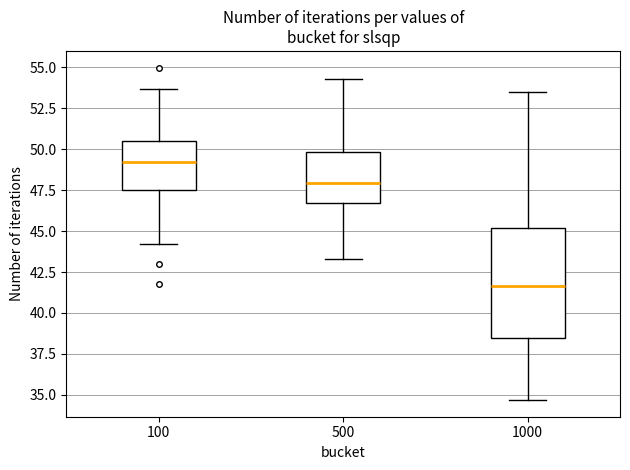

Comparing the boxes themselves (not the whiskers), which one is the tallest?

1000